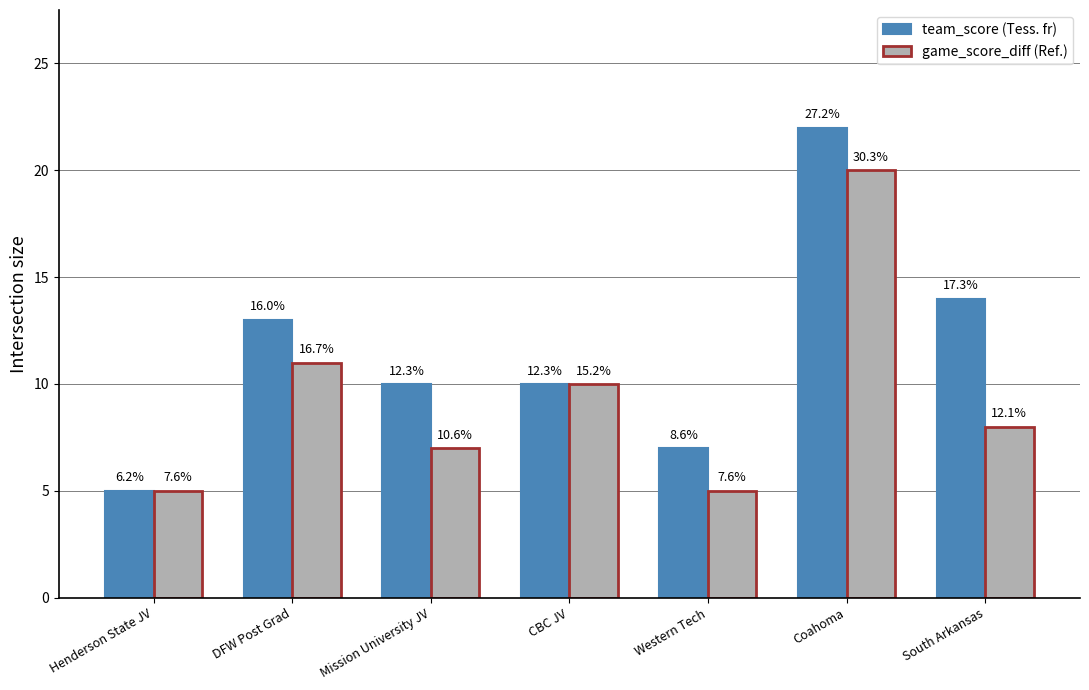

Reading right to left, transcribe all the data shown in this chart.

team_score: South Arkansas=14	Coahoma=22	Western Tech=7	CBC JV=10	Mission University JV=10	DFW Post Grad=13	Henderson State JV=5
game_score_diff: South Arkansas=8	Coahoma=20	Western Tech=5	CBC JV=10	Mission University JV=7	DFW Post Grad=11	Henderson State JV=5